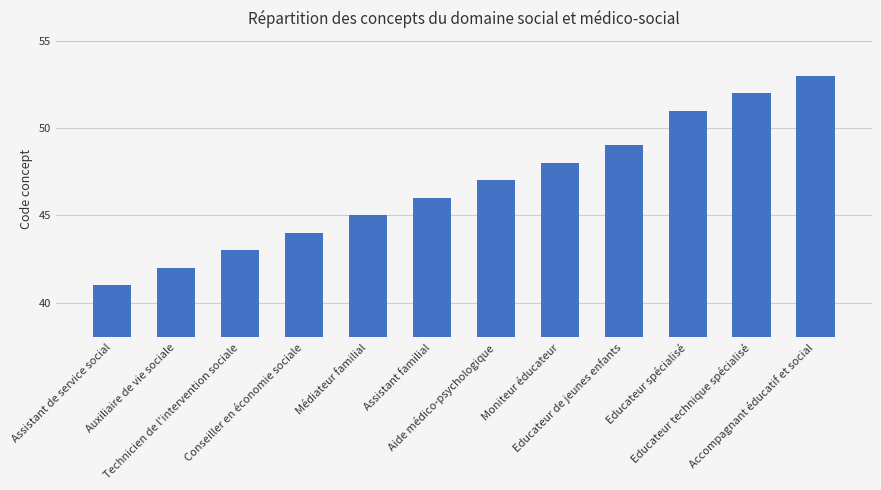

What is the value of the 11th bar from the left?

52